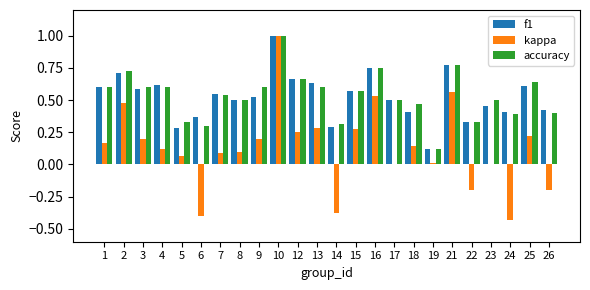

The value of accuracy at 17 is 0.7. True or false?

False